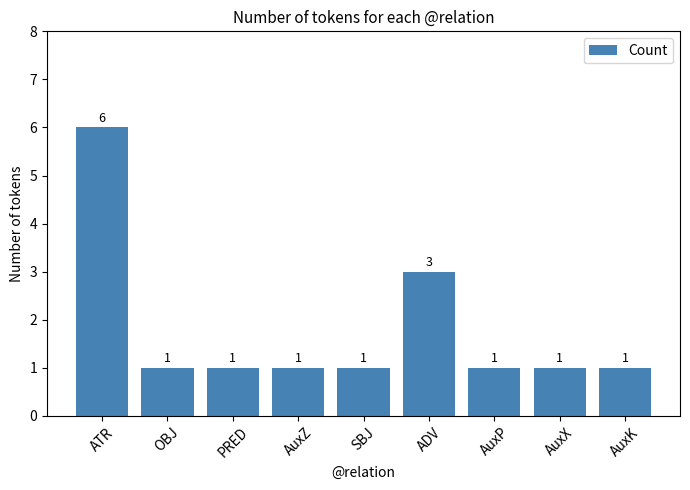

The chart shows a value of 5 at ADV. True or false?

False